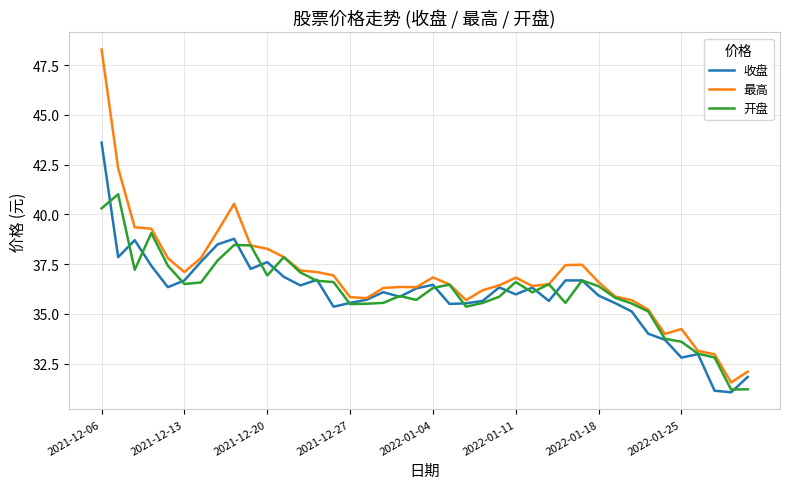

Which series has the largest range (max minus min)?

最高